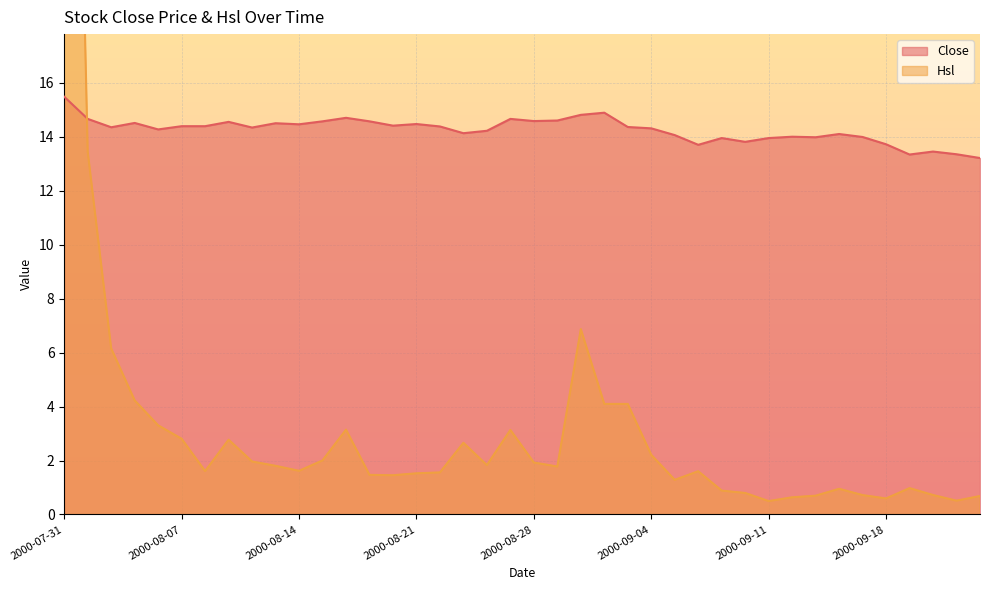

What value does the Hsl series have at 2000-09-14?

1.0